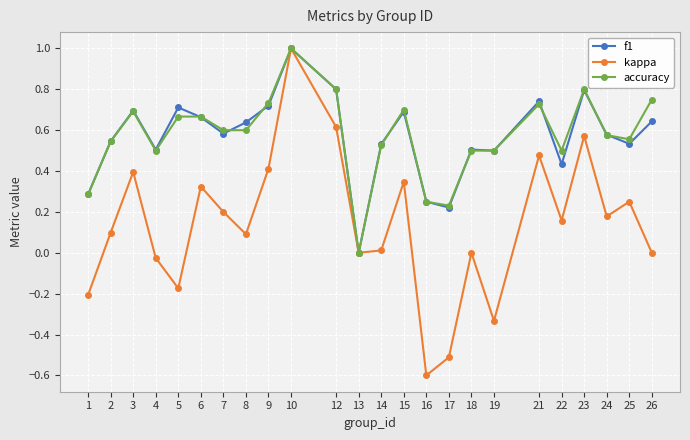

Which series has the largest range (max minus min)?

kappa